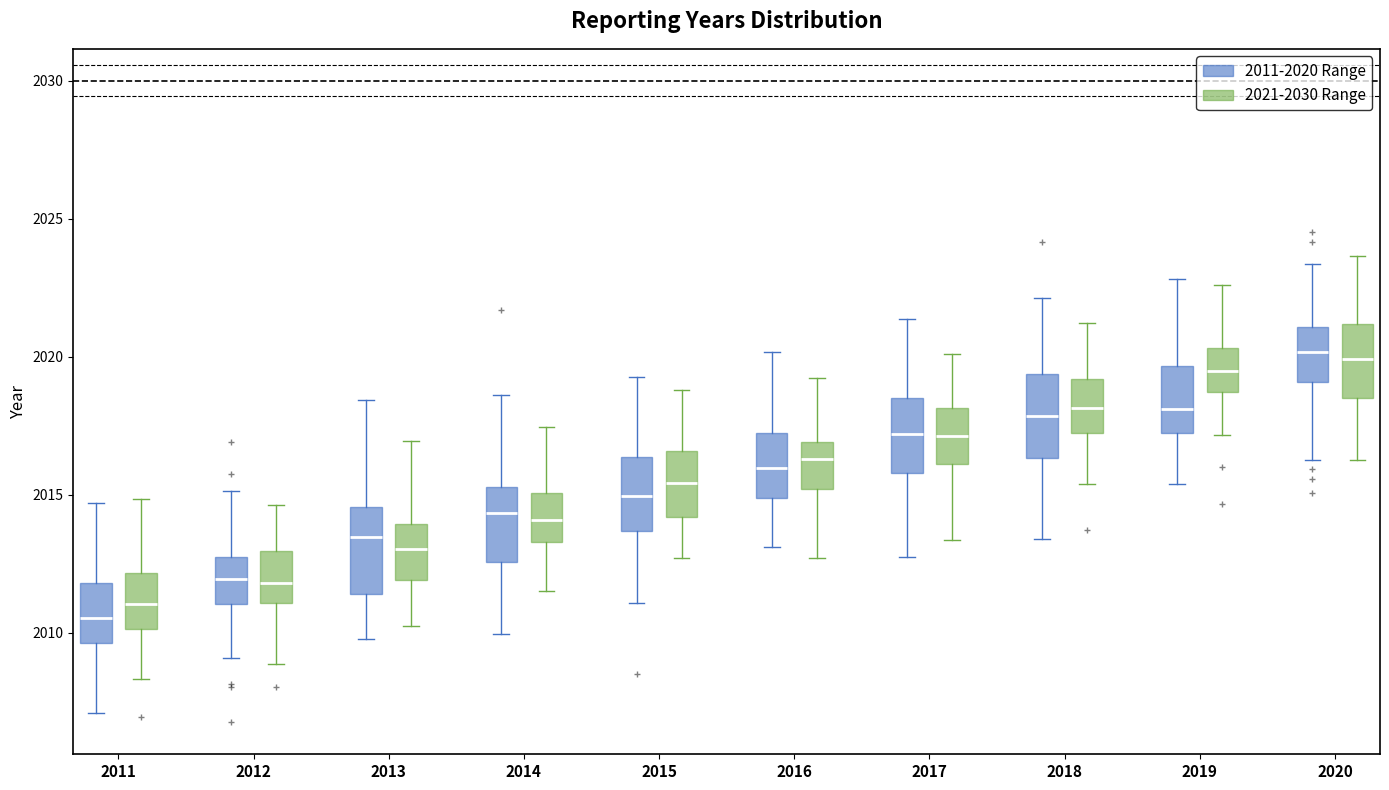

Reading left to right, read every box against the y-axis: the position of its median line, the range the box covers, and the ends of its whiskers. The values are not printed on the chart, so give them approximately, as read against the axis.

2011 (2011-2020 Range): median 2010.5, box 2009.5 to 2012.0, whiskers 2007.0 to 2014.5
2011 (2021-2030 Range): median 2011.0, box 2010.0 to 2012.0, whiskers 2008.5 to 2015.0
2012 (2011-2020 Range): median 2012.0, box 2011.0 to 2012.5, whiskers 2009.0 to 2015.0
2012 (2021-2030 Range): median 2012.0, box 2011.0 to 2013.0, whiskers 2009.0 to 2014.5
2013 (2011-2020 Range): median 2013.5, box 2011.5 to 2014.5, whiskers 2010.0 to 2018.5
2013 (2021-2030 Range): median 2013.0, box 2012.0 to 2014.0, whiskers 2010.0 to 2017.0
2014 (2011-2020 Range): median 2014.5, box 2012.5 to 2015.5, whiskers 2010.0 to 2018.5
2014 (2021-2030 Range): median 2014.0, box 2013.5 to 2015.0, whiskers 2011.5 to 2017.5
2015 (2011-2020 Range): median 2015.0, box 2013.5 to 2016.5, whiskers 2011.0 to 2019.5
2015 (2021-2030 Range): median 2015.5, box 2014.0 to 2016.5, whiskers 2012.5 to 2019.0
2016 (2011-2020 Range): median 2016.0, box 2015.0 to 2017.0, whiskers 2013.0 to 2020.0
2016 (2021-2030 Range): median 2016.5, box 2015.0 to 2017.0, whiskers 2012.5 to 2019.0
2017 (2011-2020 Range): median 2017.0, box 2016.0 to 2018.5, whiskers 2013.0 to 2021.5
2017 (2021-2030 Range): median 2017.0, box 2016.0 to 2018.0, whiskers 2013.5 to 2020.0
2018 (2011-2020 Range): median 2018.0, box 2016.5 to 2019.5, whiskers 2013.5 to 2022.0
2018 (2021-2030 Range): median 2018.0, box 2017.0 to 2019.0, whiskers 2015.5 to 2021.0
2019 (2011-2020 Range): median 2018.0, box 2017.0 to 2019.5, whiskers 2015.5 to 2023.0
2019 (2021-2030 Range): median 2019.5, box 2018.5 to 2020.5, whiskers 2017.0 to 2022.5
2020 (2011-2020 Range): median 2020.0, box 2019.0 to 2021.0, whiskers 2016.5 to 2023.5
2020 (2021-2030 Range): median 2020.0, box 2018.5 to 2021.0, whiskers 2016.5 to 2023.5